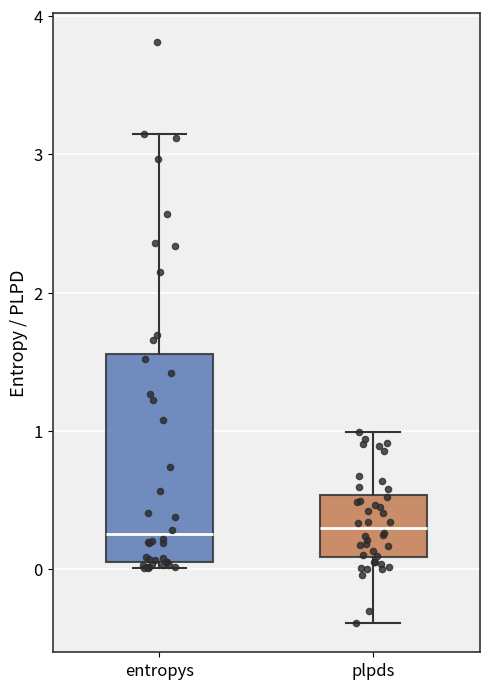

Reading left to right, transcribe this box plot: for each box, give where its median line is, the range the box spans, and where its two whiskers end, as read against the y-axis. The values are not printed on the chart, so give them approximately, as read against the axis.

entropys: median 0.3, box 0.1 to 1.6, whiskers 0.0 to 3.1
plpds: median 0.3, box 0.1 to 0.5, whiskers -0.4 to 1.0